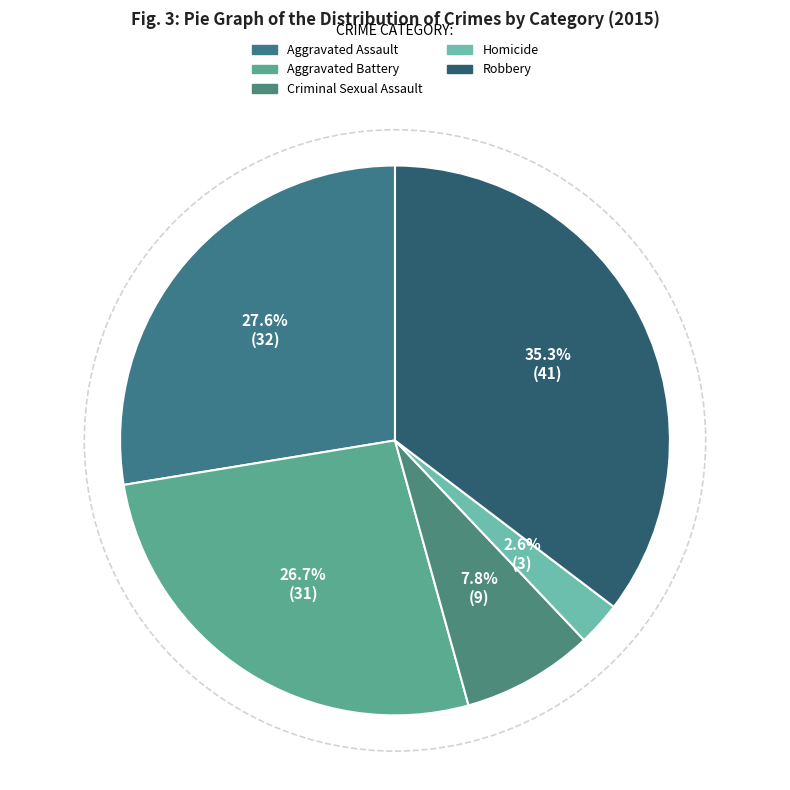

To the nearest percent, what is the difference between the largest and smallest slice percentages?

33%